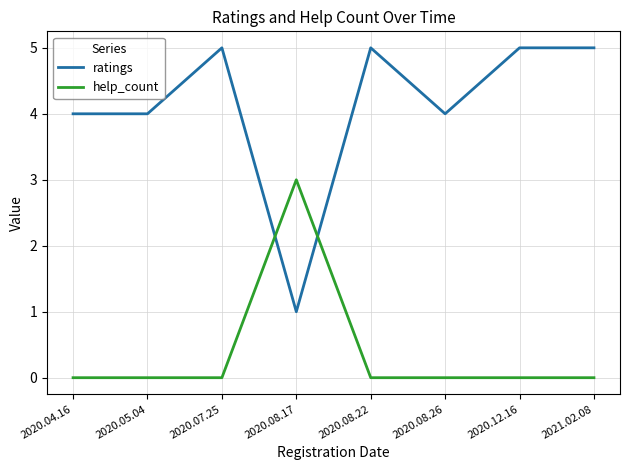

What position from the right is 2020.08.26?

3